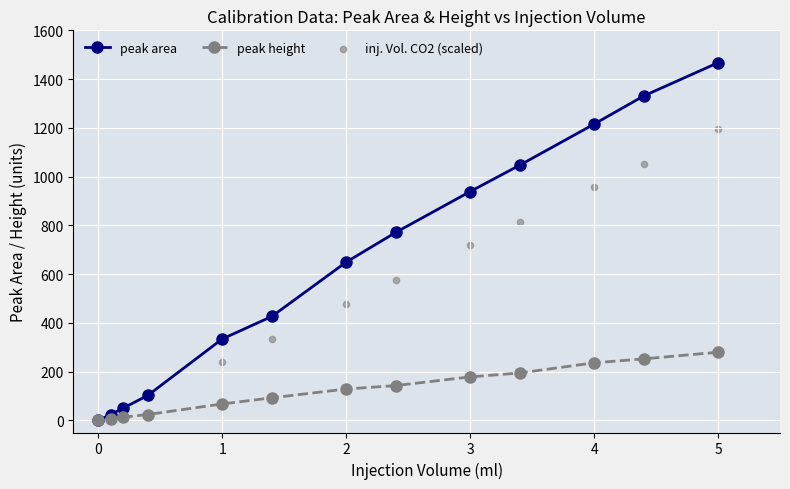

Which series has the largest total across all categories?

peak area